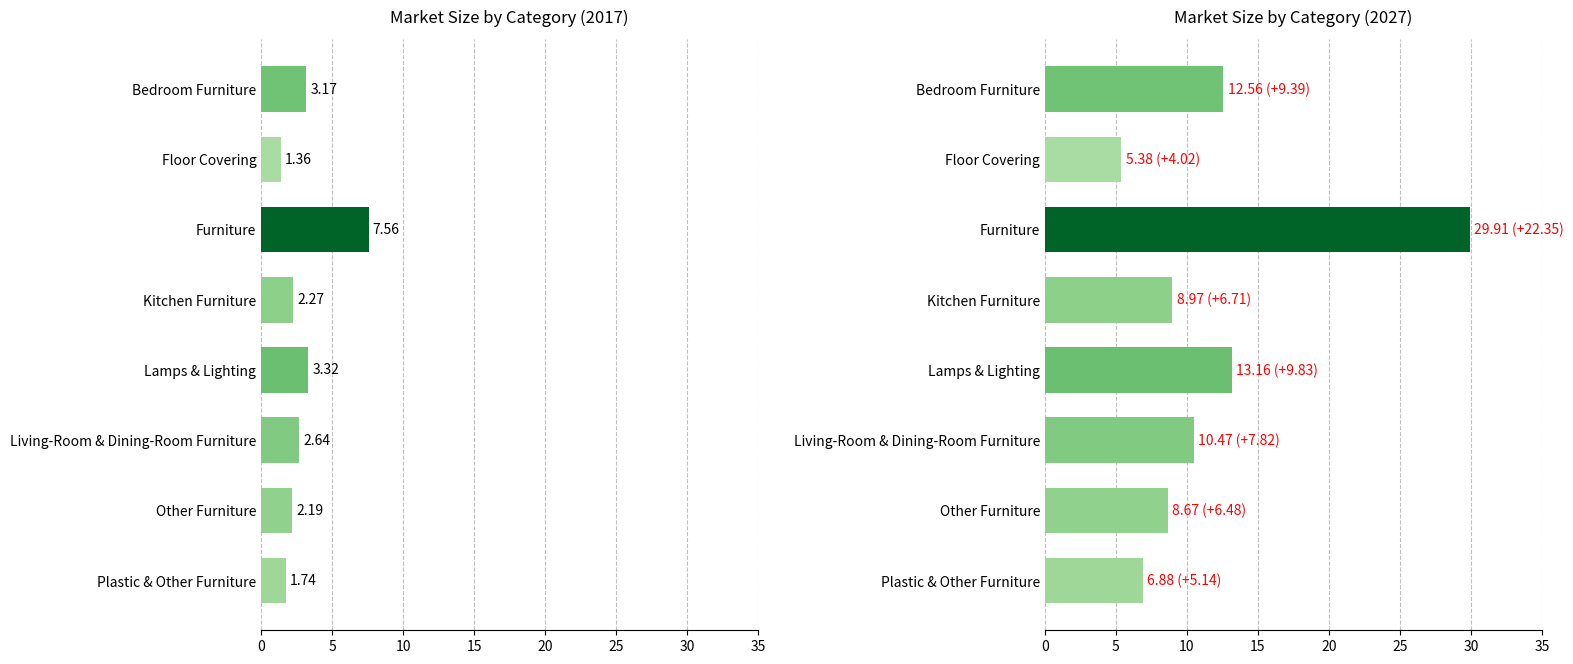

At which label is 2017 closest to 4?

Lamps & Lighting